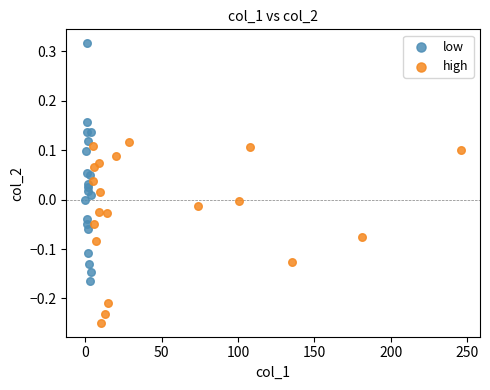

Which series contains the highest Y value?

low